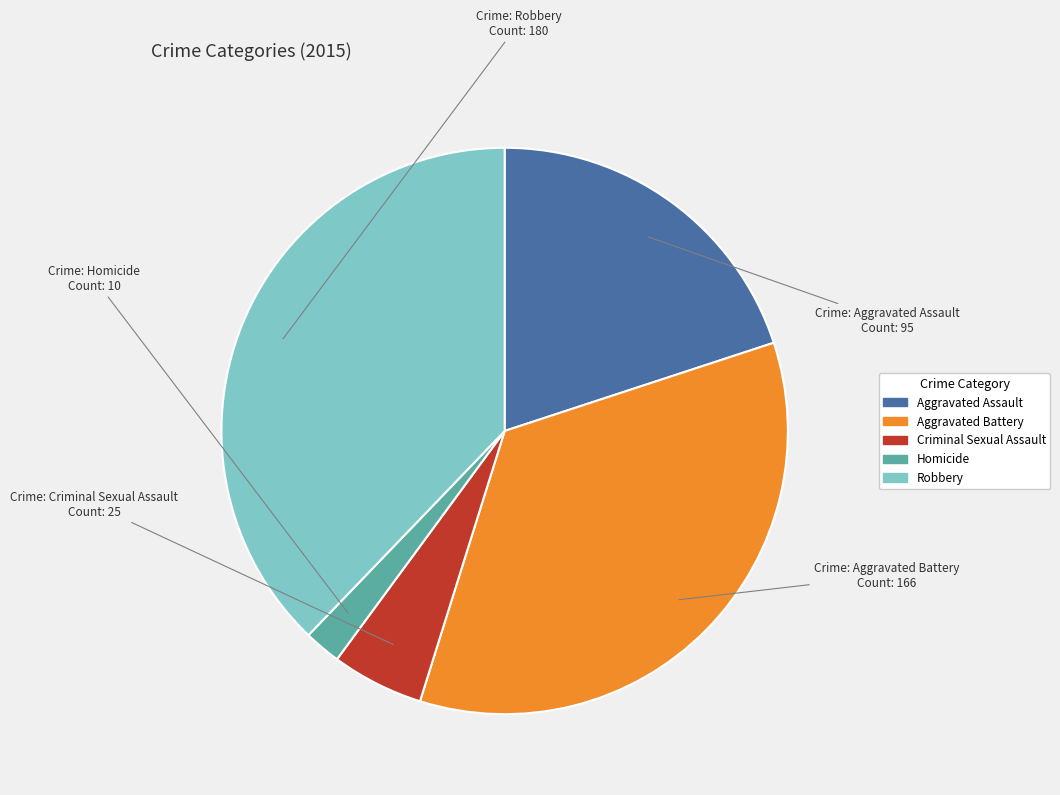

Approximately how many times larger is the value at Robbery compared to Aggravated Assault?

1.9